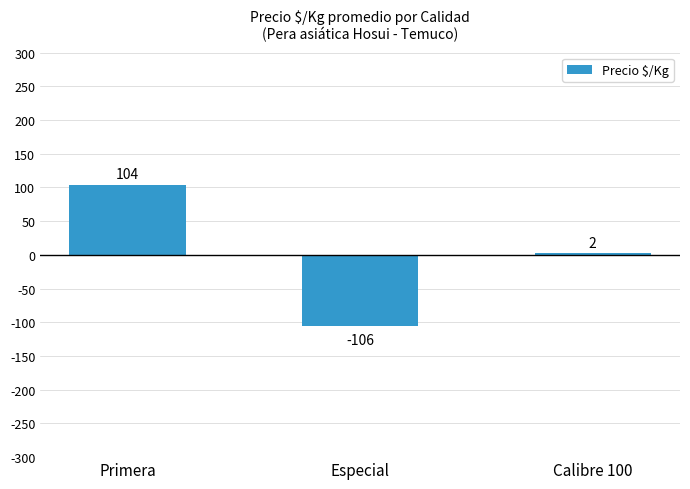

What position from the left is Especial?

2